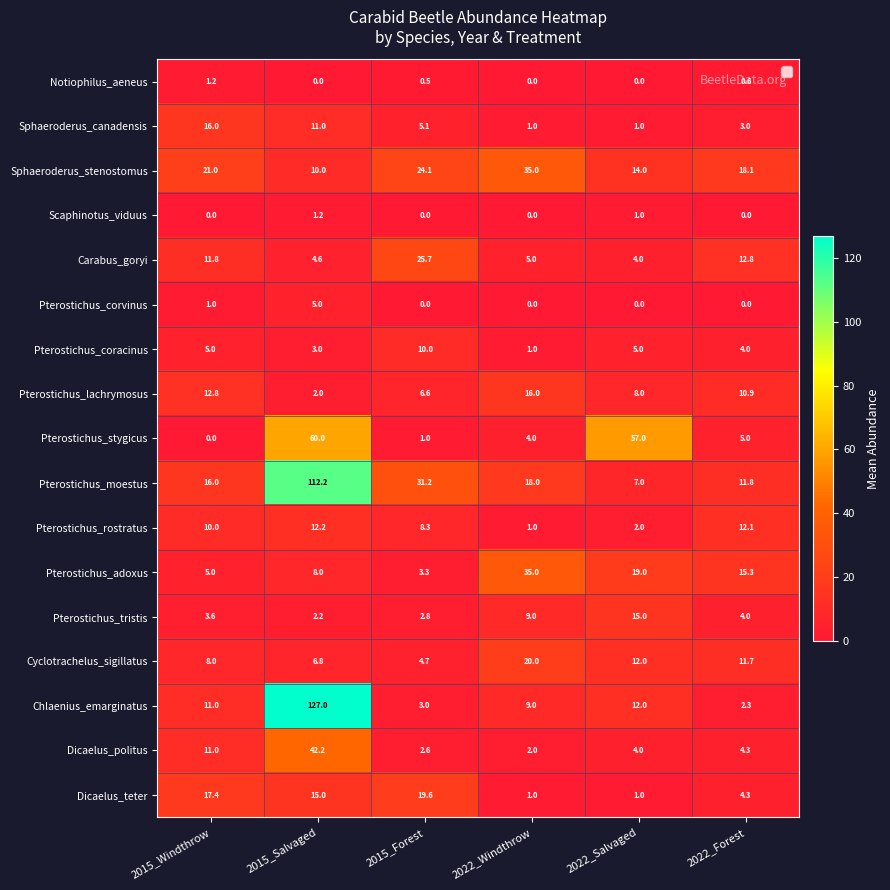

List the series in order of their peak value, lowest first.

Notiophilus_aeneus, Scaphinotus_viduus, Pterostichus_corvinus, Pterostichus_coracinus, Pterostichus_rostratus, Pterostichus_tristis, Sphaeroderus_canadensis, Pterostichus_lachrymosus, Dicaelus_teter, Cyclotrachelus_sigillatus, Carabus_goryi, Sphaeroderus_stenostomus, Pterostichus_adoxus, Dicaelus_politus, Pterostichus_stygicus, Pterostichus_moestus, Chlaenius_emarginatus